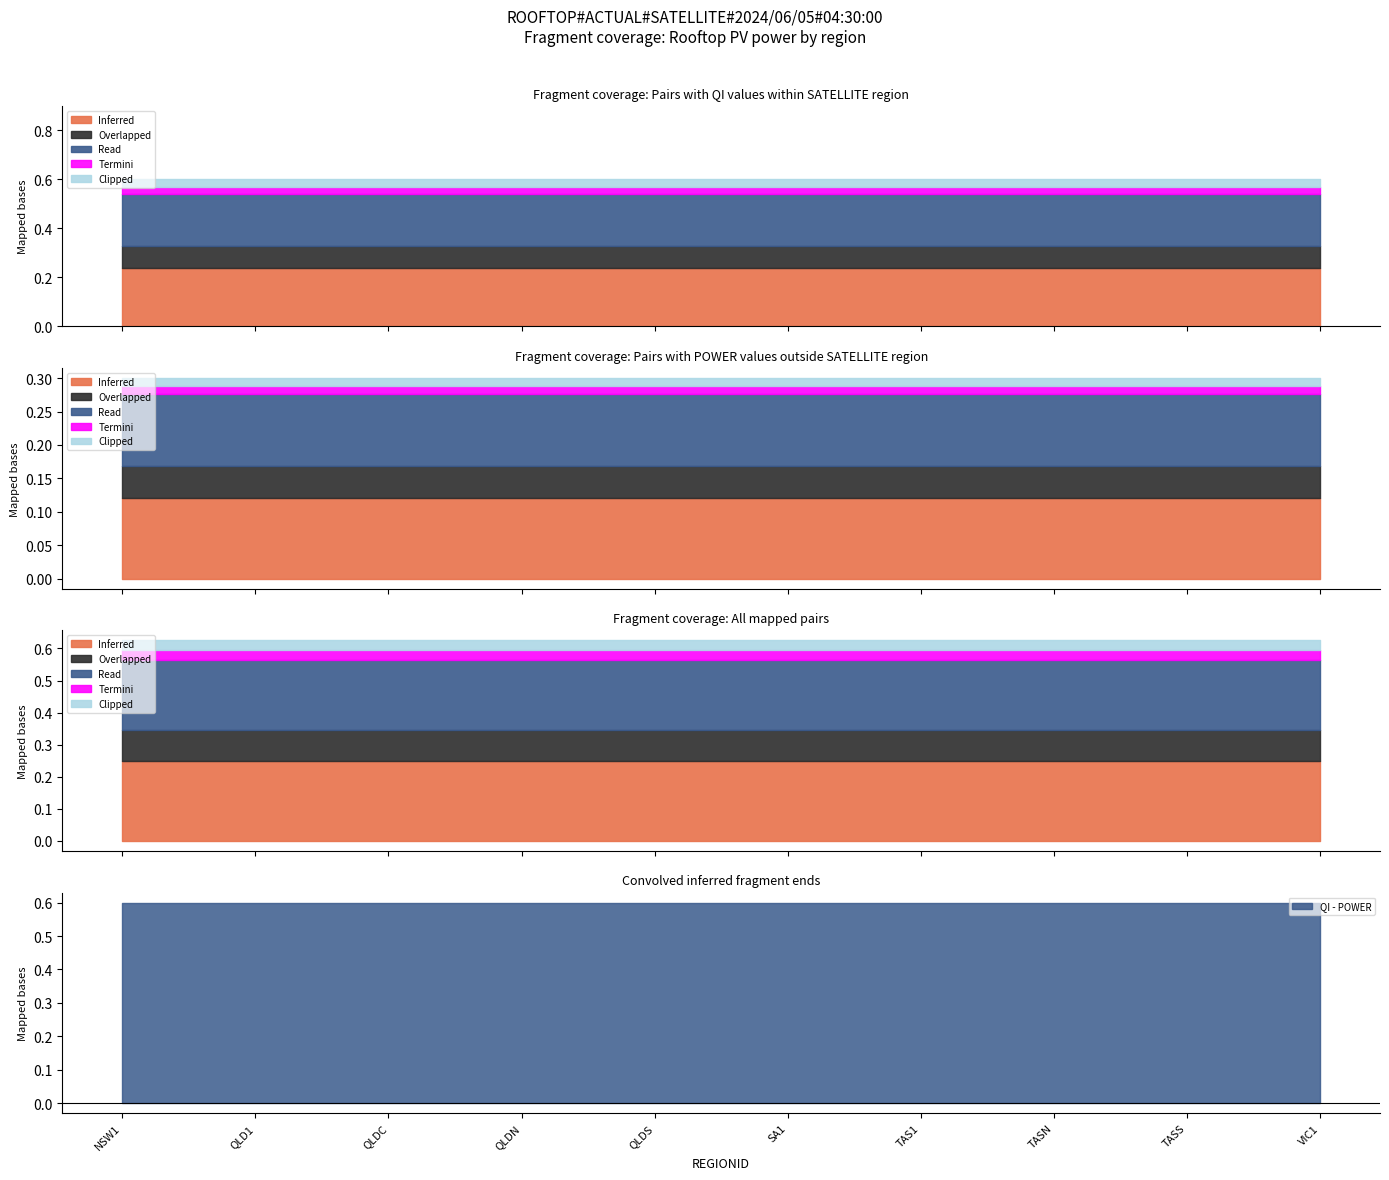

Is the value of Termini at TAS1 greater than the value of Read at QLDC?

Yes